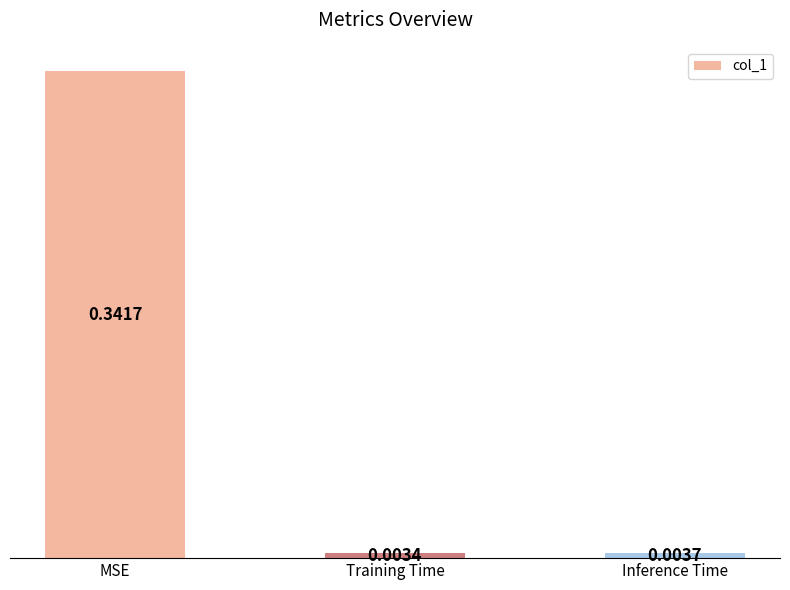

Which has a higher value, MSE or Training Time?

MSE